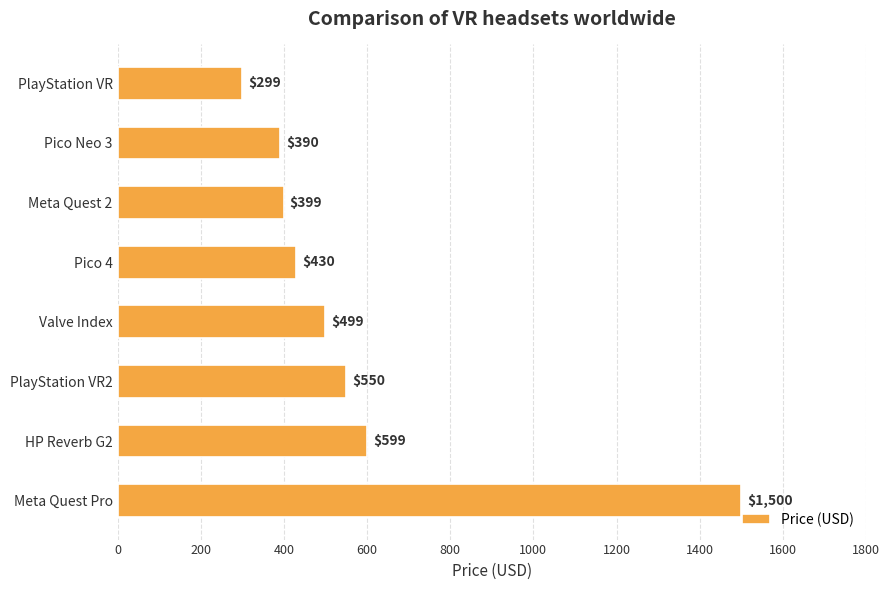

How many data points are less than 499?

4